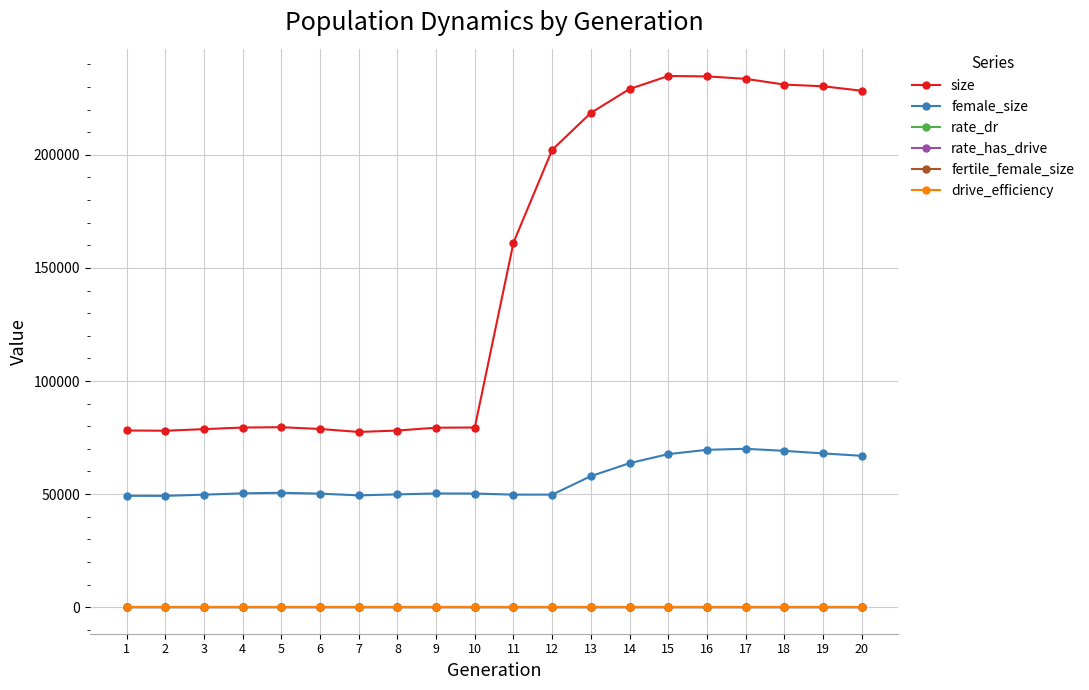

In rate_has_drive, how many points are lower than both neighbors (excluding endpoints)?

1